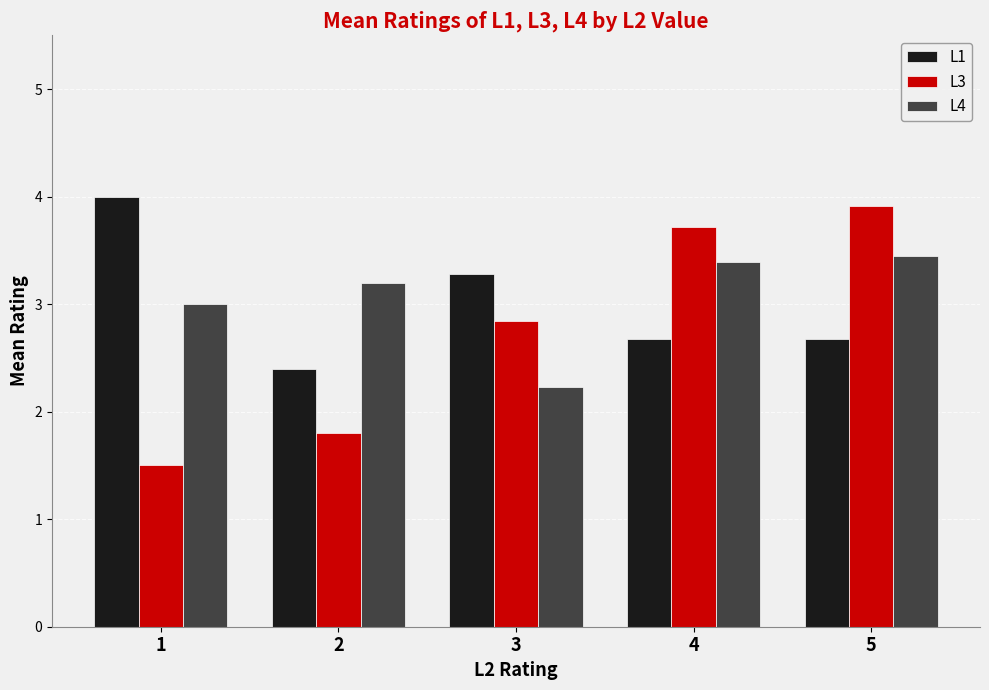

List the series in order of their peak value, highest first.

L1, L3, L4